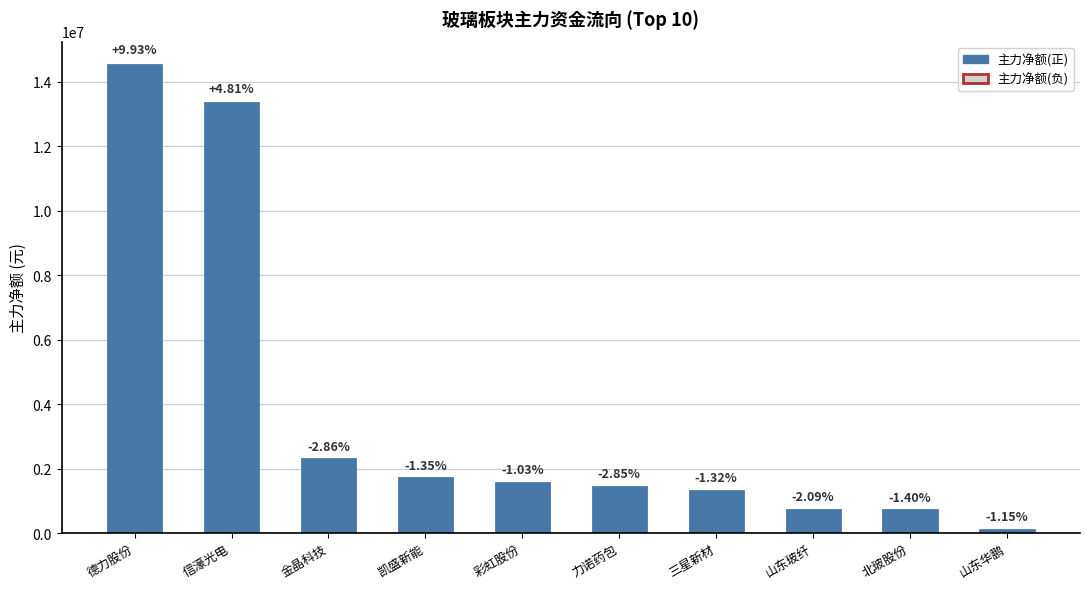

Which has a higher value, 力诺药包 or 山东玻纤?

力诺药包